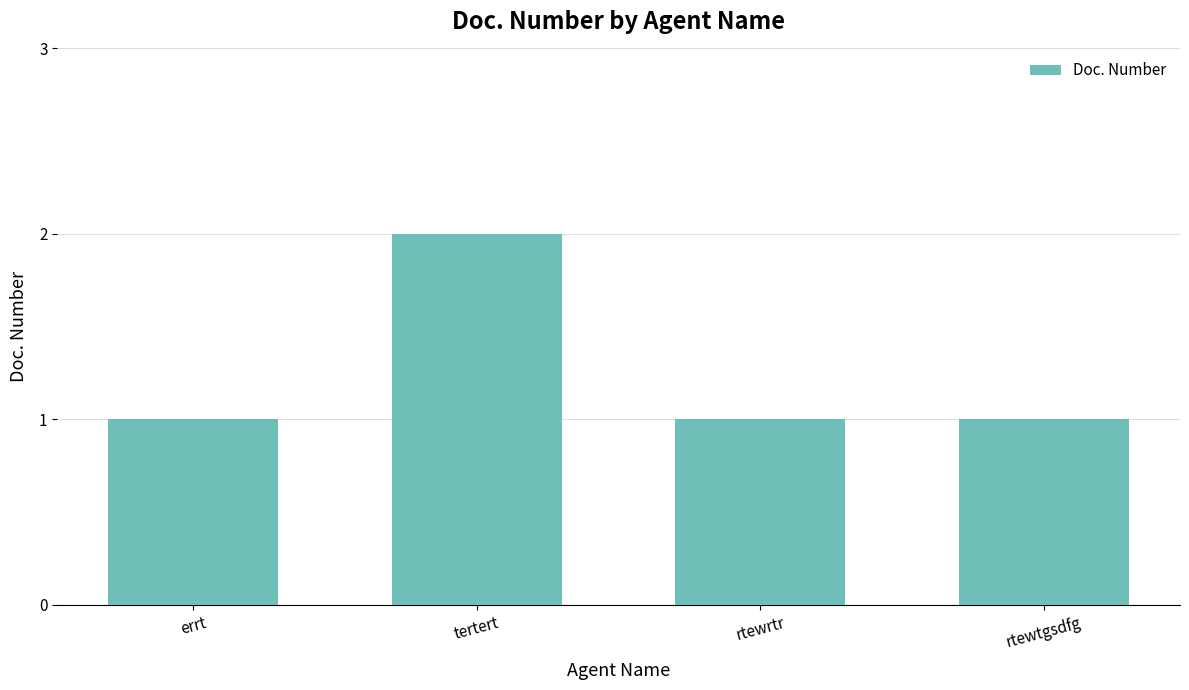

Between tertert and rtewrtr, which is larger?

tertert